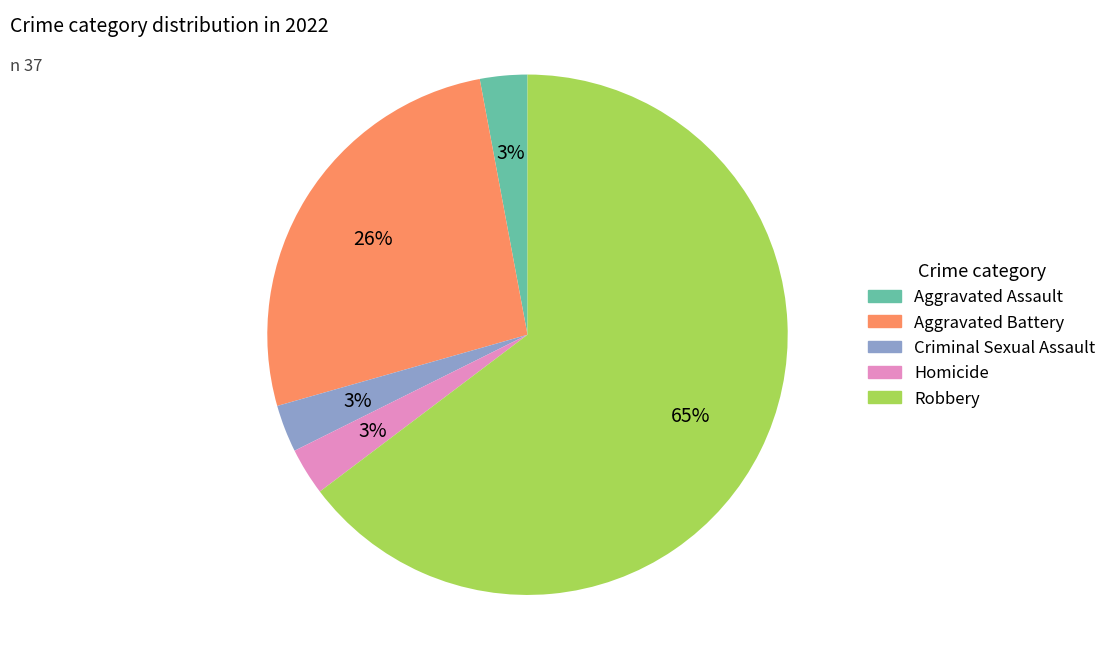

To the nearest percent, what percentage of the pie is Aggravated Battery?

26%